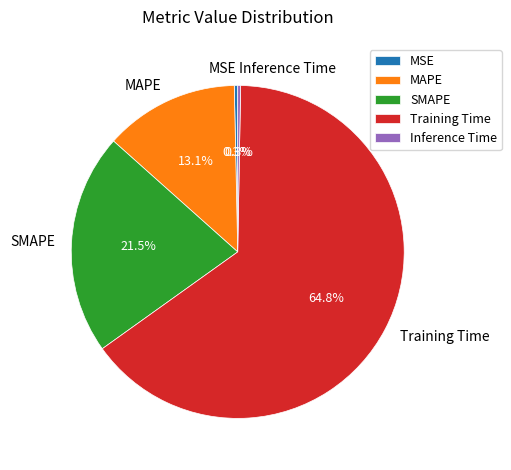

Is it true that Inference Time is 10% of the pie?

False